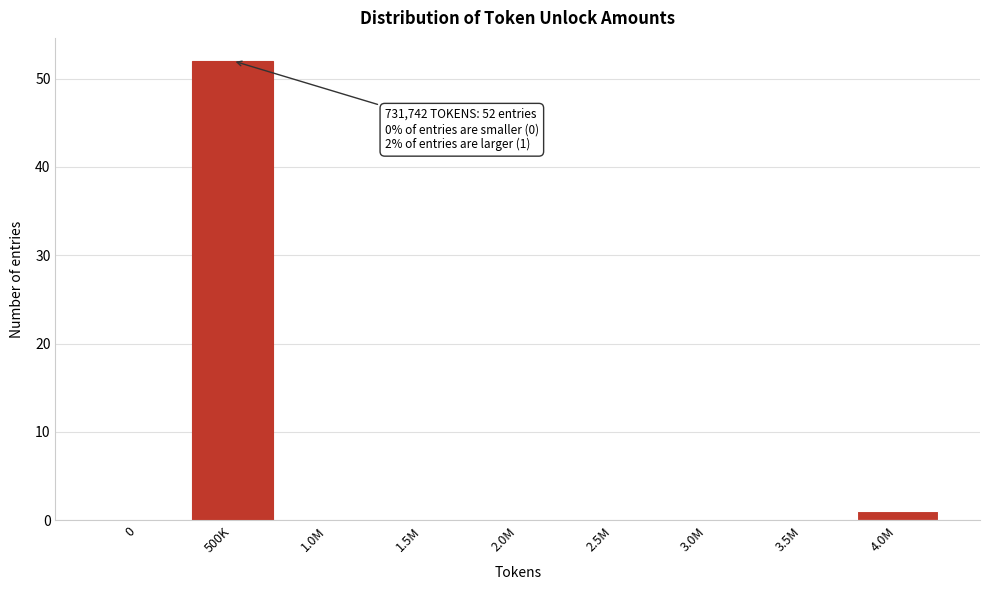

Reading left to right, list all the values displayed in this chart.

0=0	500K=52	1.0M=0	1.5M=0	2.0M=0	2.5M=0	3.0M=0	3.5M=0	4.0M=1